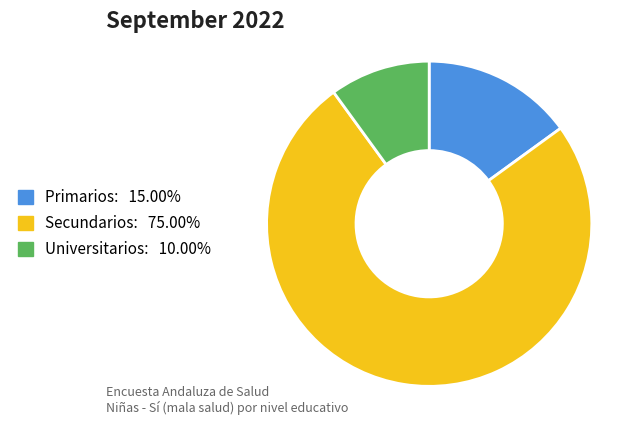

Does any single category account for the majority?

Yes